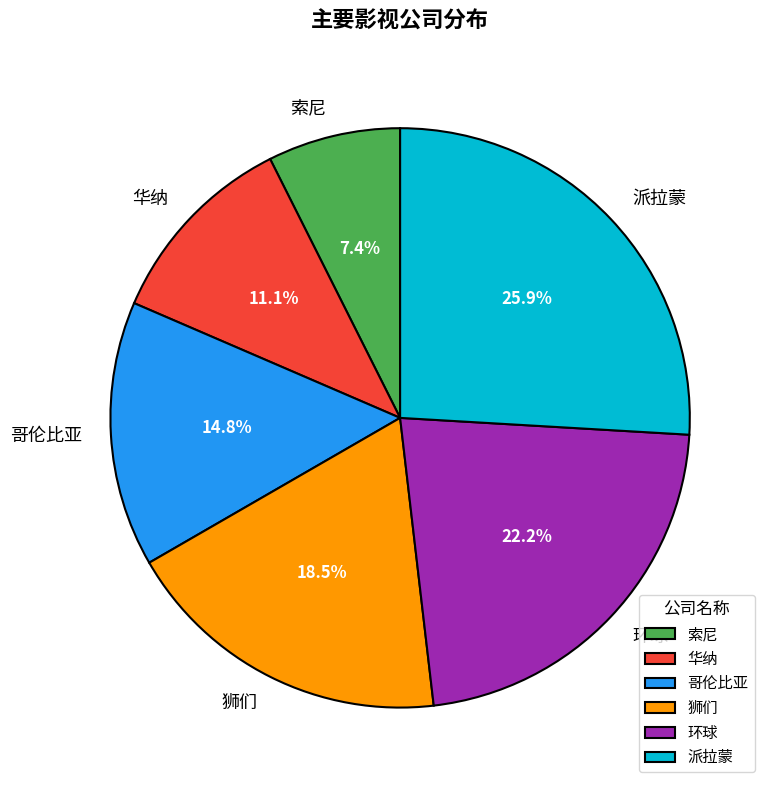

Rank the categories by value from lowest to highest.

索尼, 华纳, 哥伦比亚, 狮们, 环球, 派拉蒙